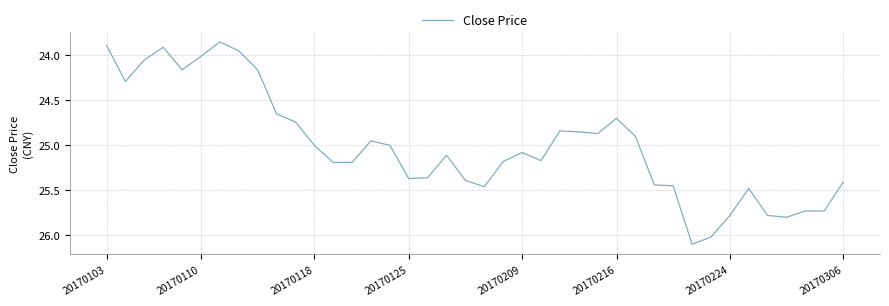

What is the maximum value shown in the chart?

26.1